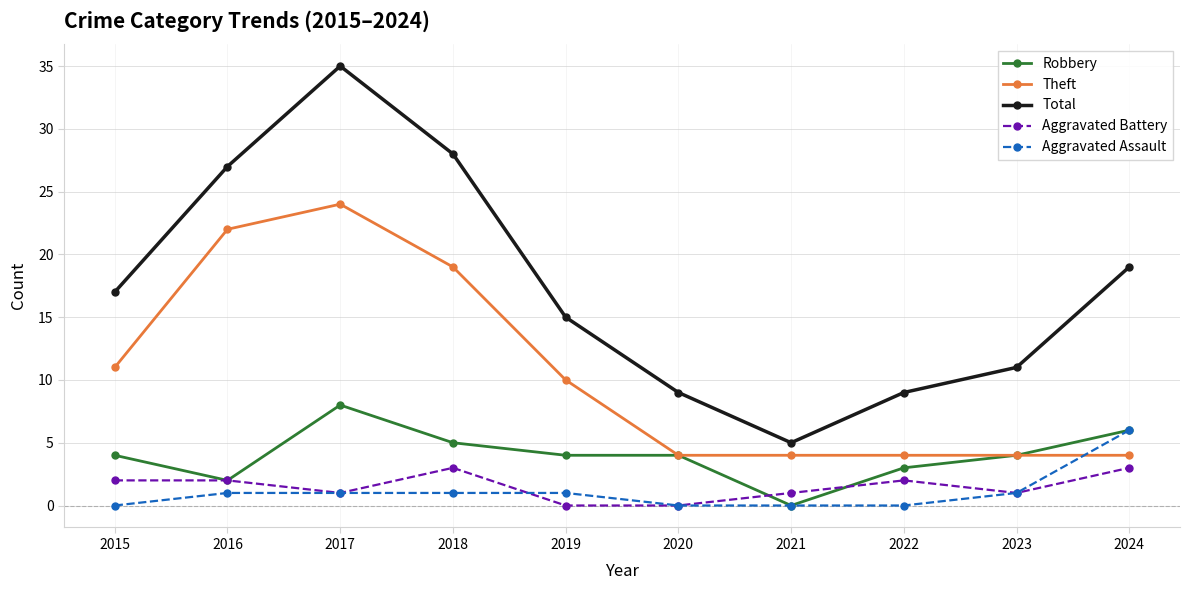

What is the sum of all Robbery values?

40